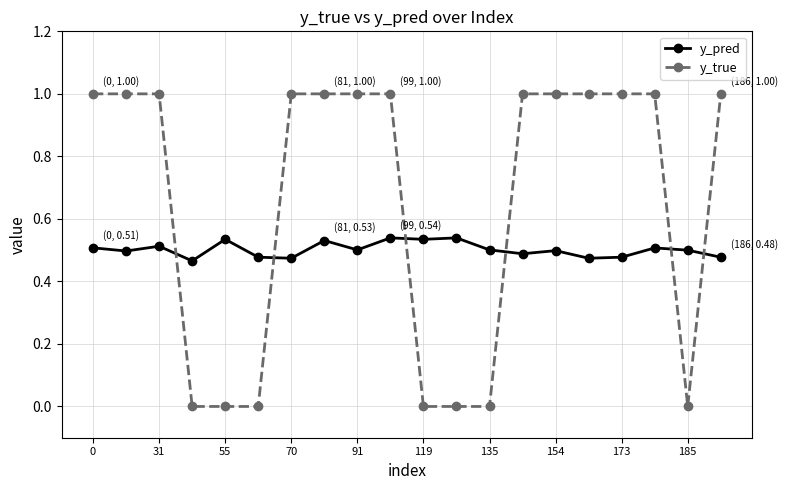

What is the sum of all y_true values?

13.0